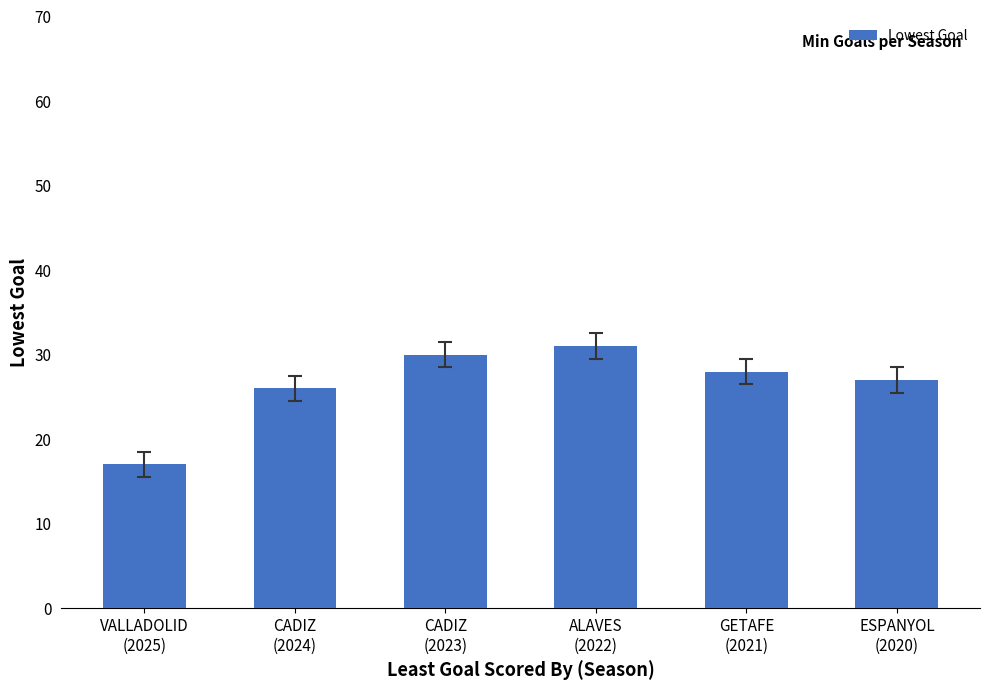

What is the label of the 1st bar from the right?

ESPANYOL
(2020)